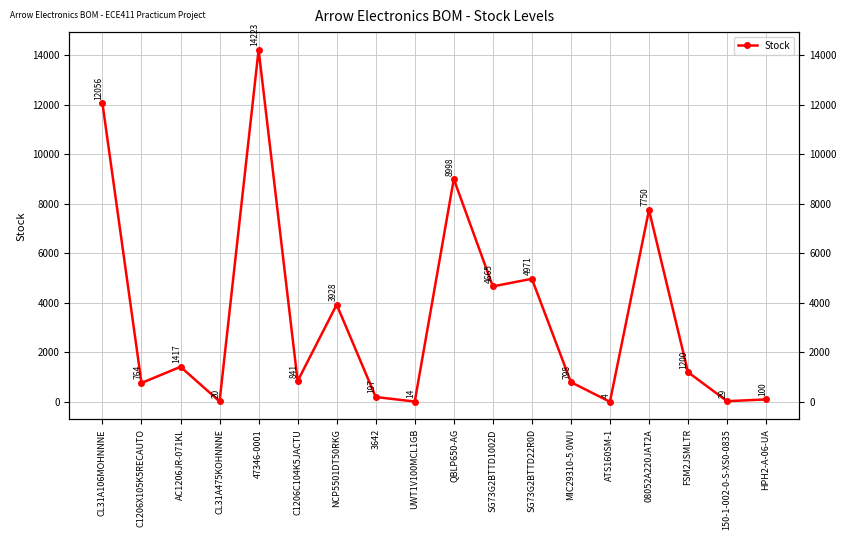

How many data points does each series have?

18